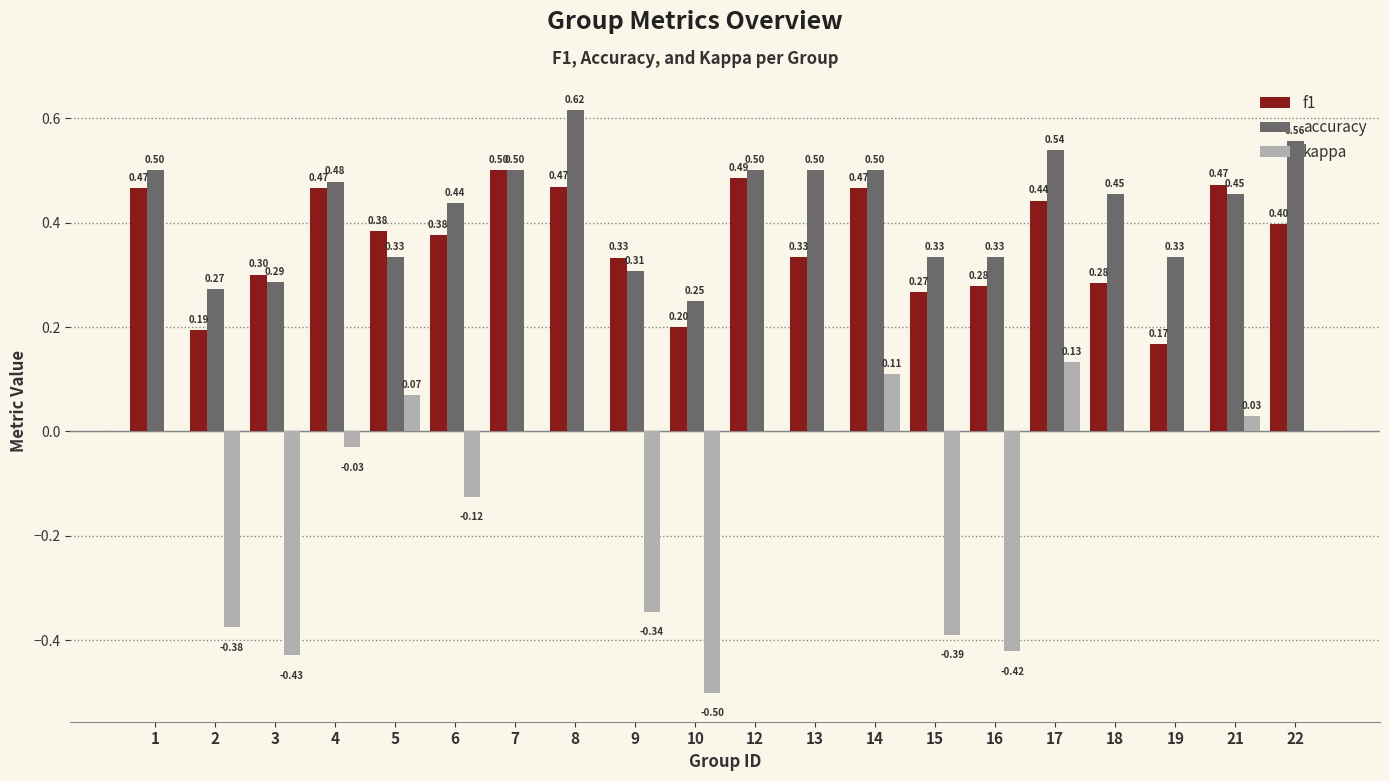

Between 16 and 21, which series saw the biggest shift?

kappa